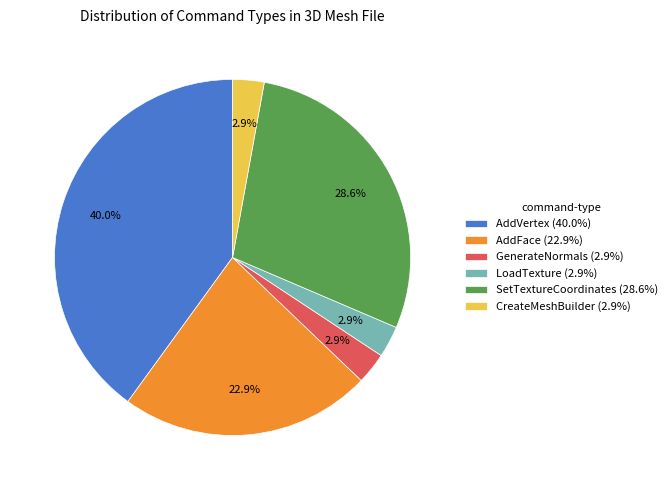

Does any single category account for the majority?

No